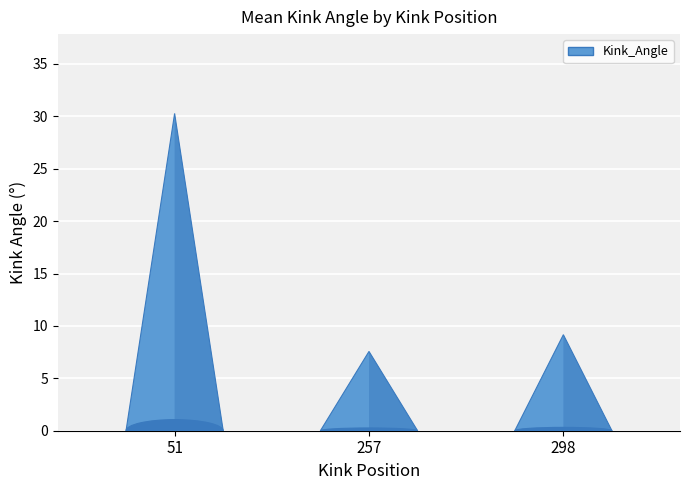

The n_rmsd series shows 0.5 at 257. True or false?

False